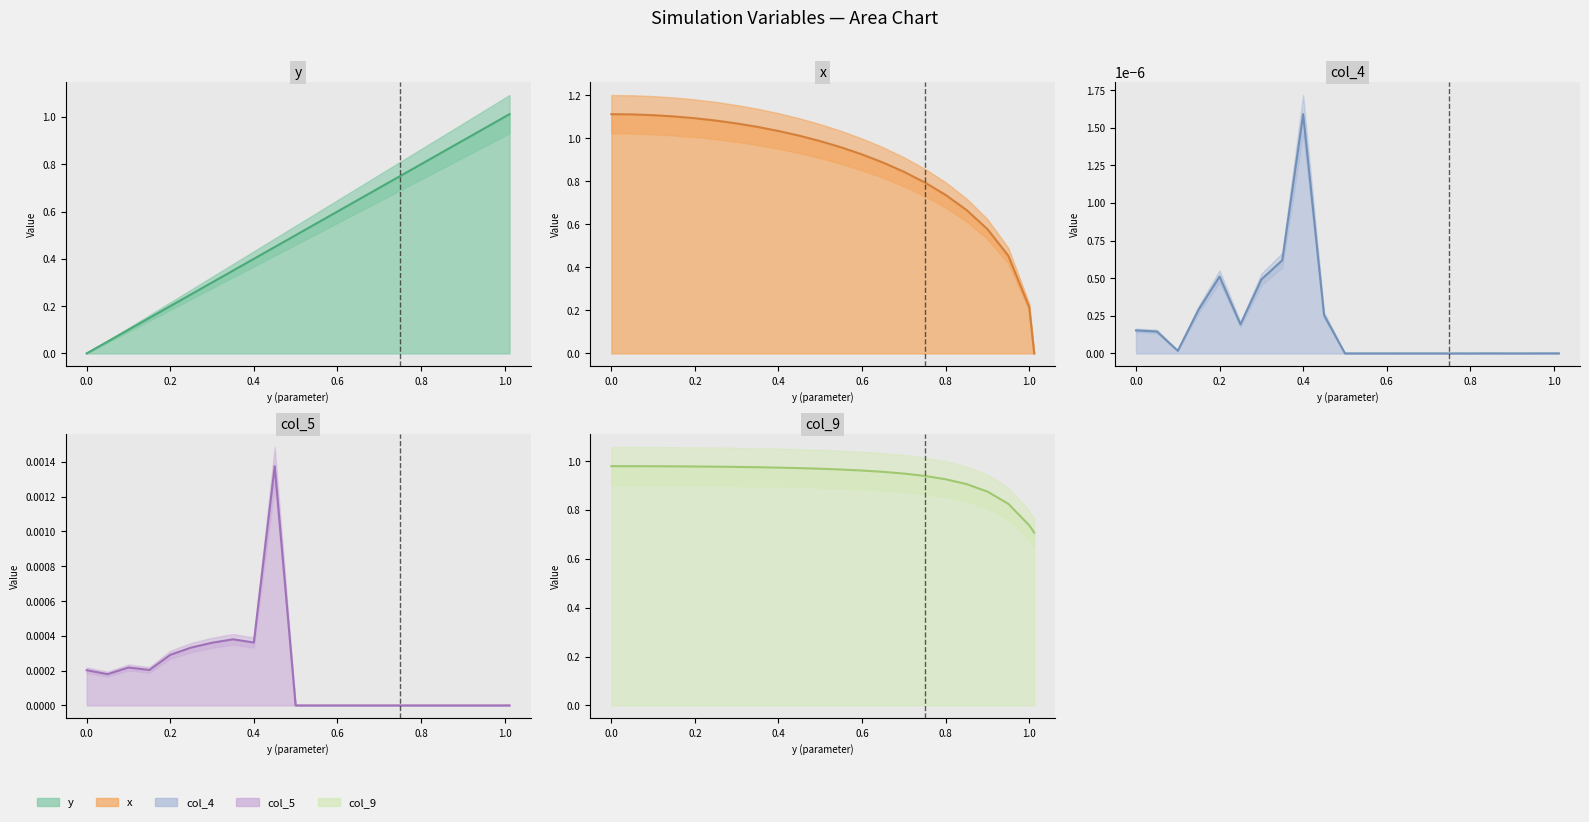

List the labels in order of col_5 value, smallest first.

0.75, 1.0, 0.95, 0.55, 0.65, 0.9, 0.8, 0.85, 0.7, 0.5, 0.6, 1.011907, 0.05, 0.0, 0.15, 0.1, 0.2, 0.25, 0.3, 0.4, 0.35, 0.45